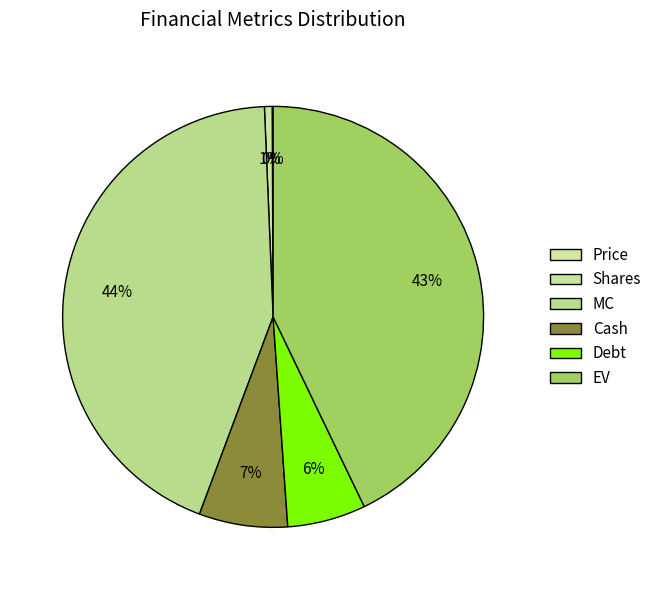

Which has a higher value, Cash or Shares?

Cash